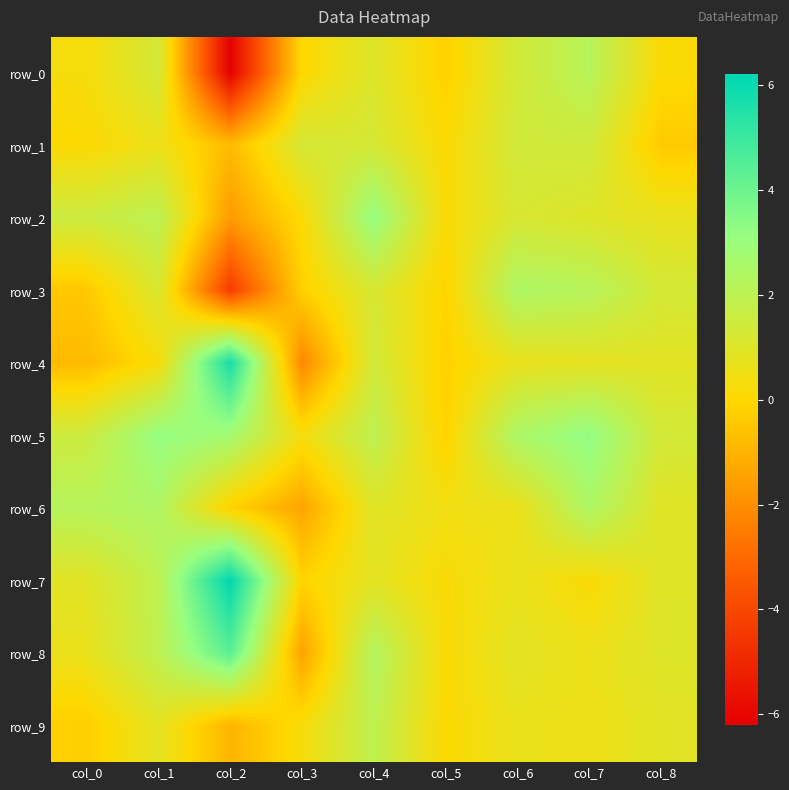

What is the sum of all row_6 values?

8.4